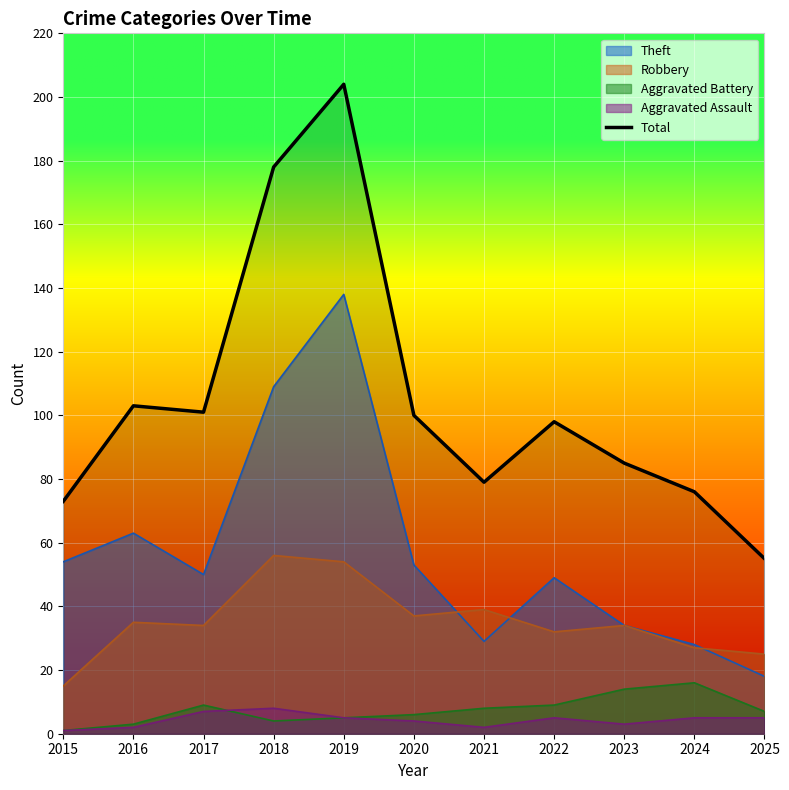

What is the smallest value displayed?

1